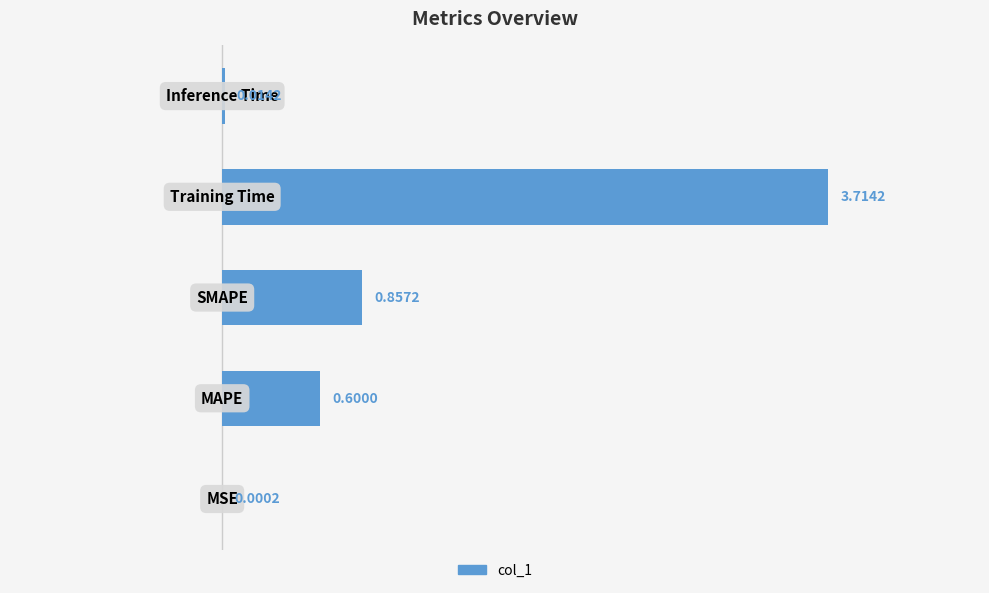

What is the sum of all values?

5.2